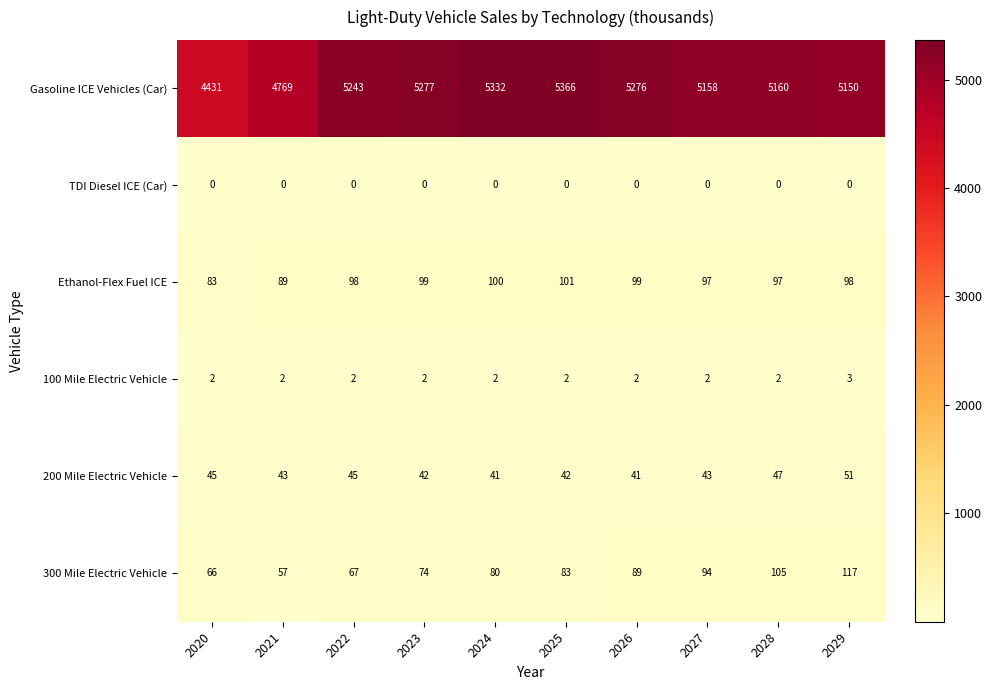

At which category is the sum across all series the highest?

2025